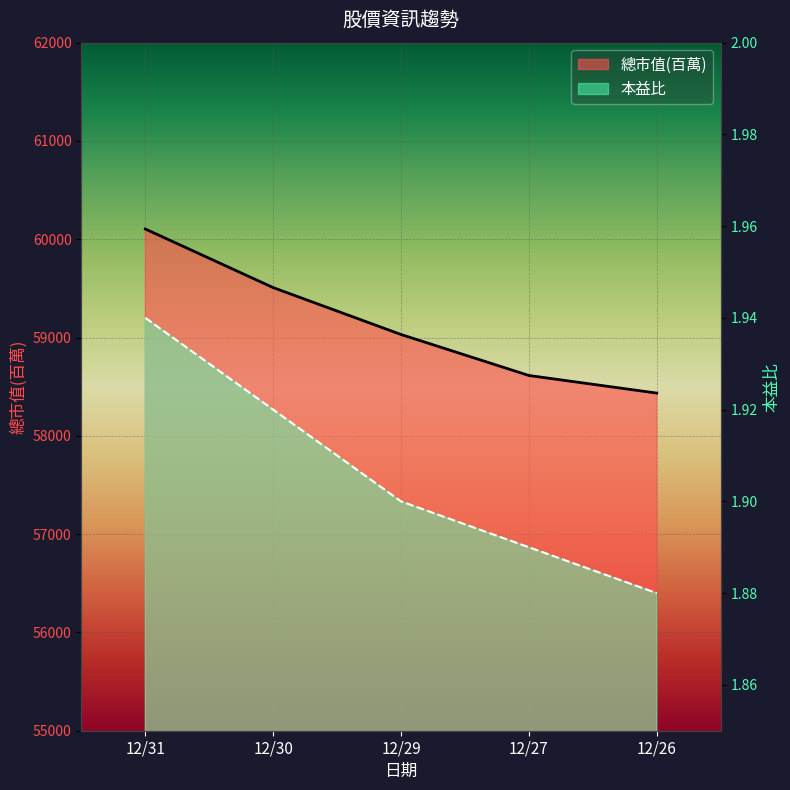

The value of 總市值(百萬) at 12/30 is 81000.2. True or false?

False